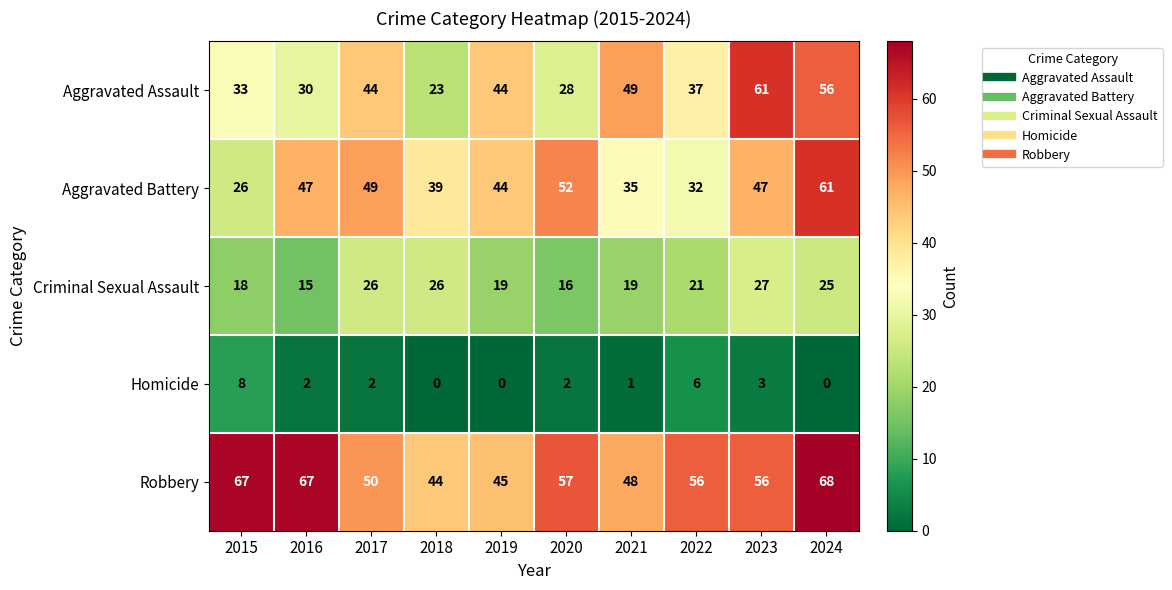

What is the difference between the highest and lowest values at 2016?

65